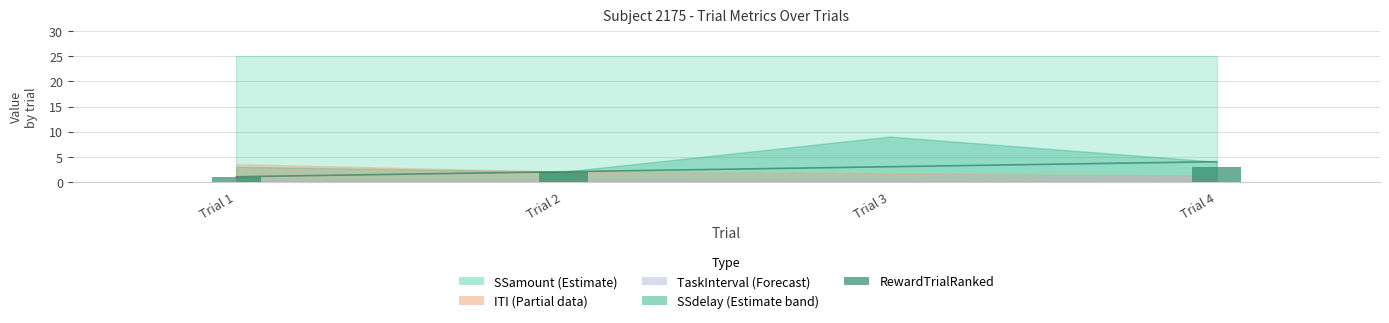

Are the bars grouped side by side (vs. stacked)?

Yes